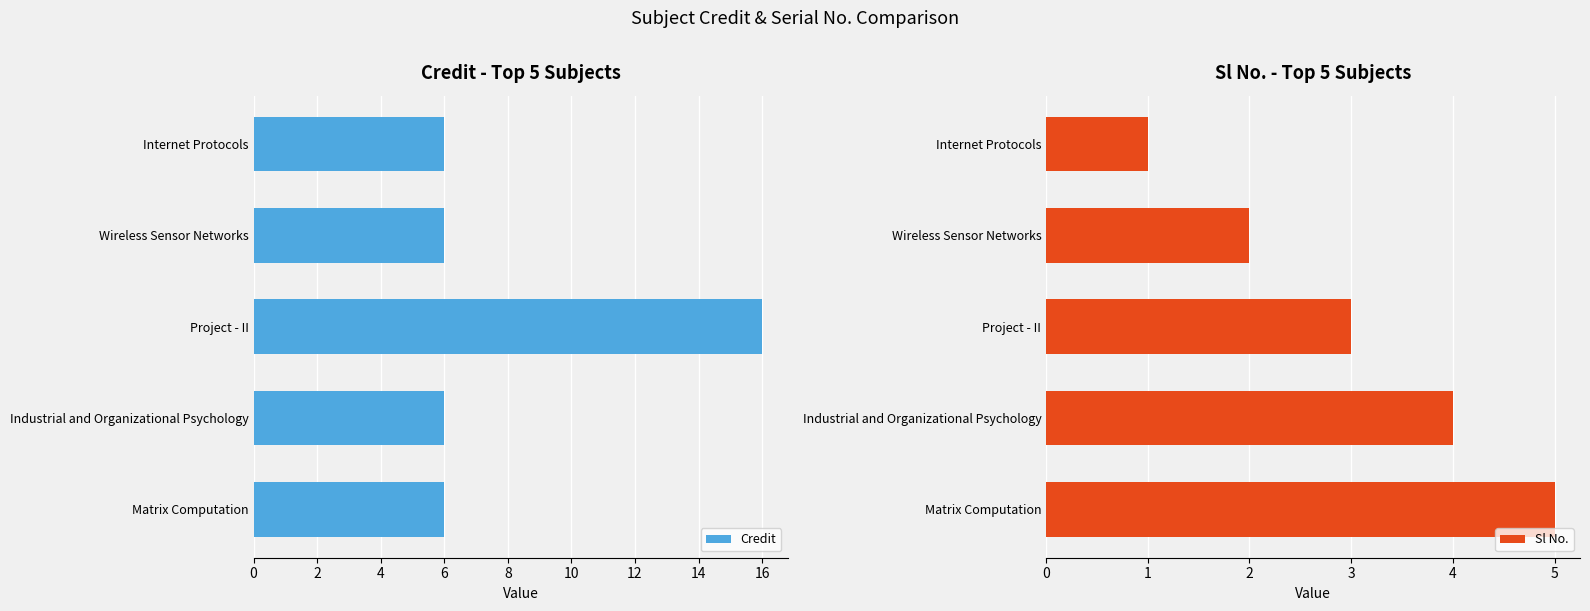

The value of Credit at Internet Protocols is 10. True or false?

False